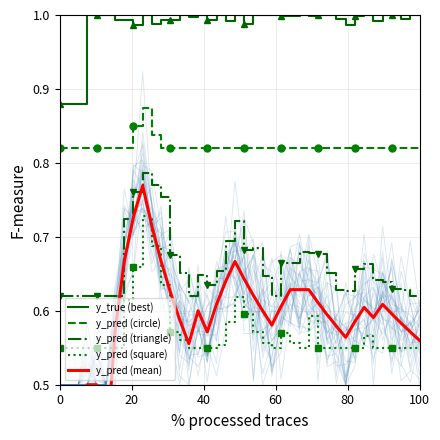

What are all the series names shown in the legend?

y_true (best), y_pred (circle), y_pred (triangle), y_pred (square), y_pred (mean)